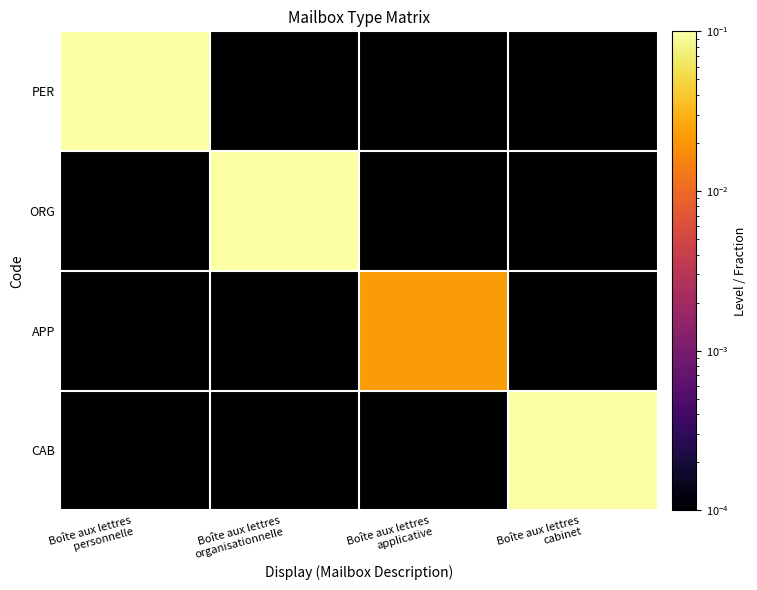

Rank the series by their maximum value, from lowest to highest.

APP, ORG, CAB, PER